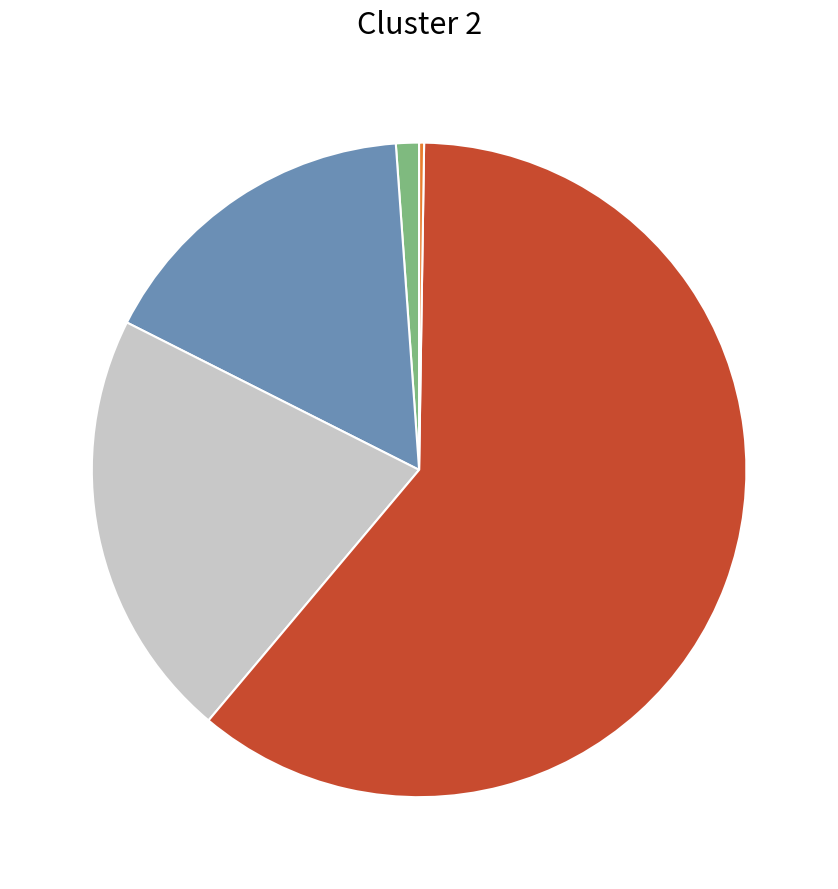

Is there a majority slice in this chart?

Yes